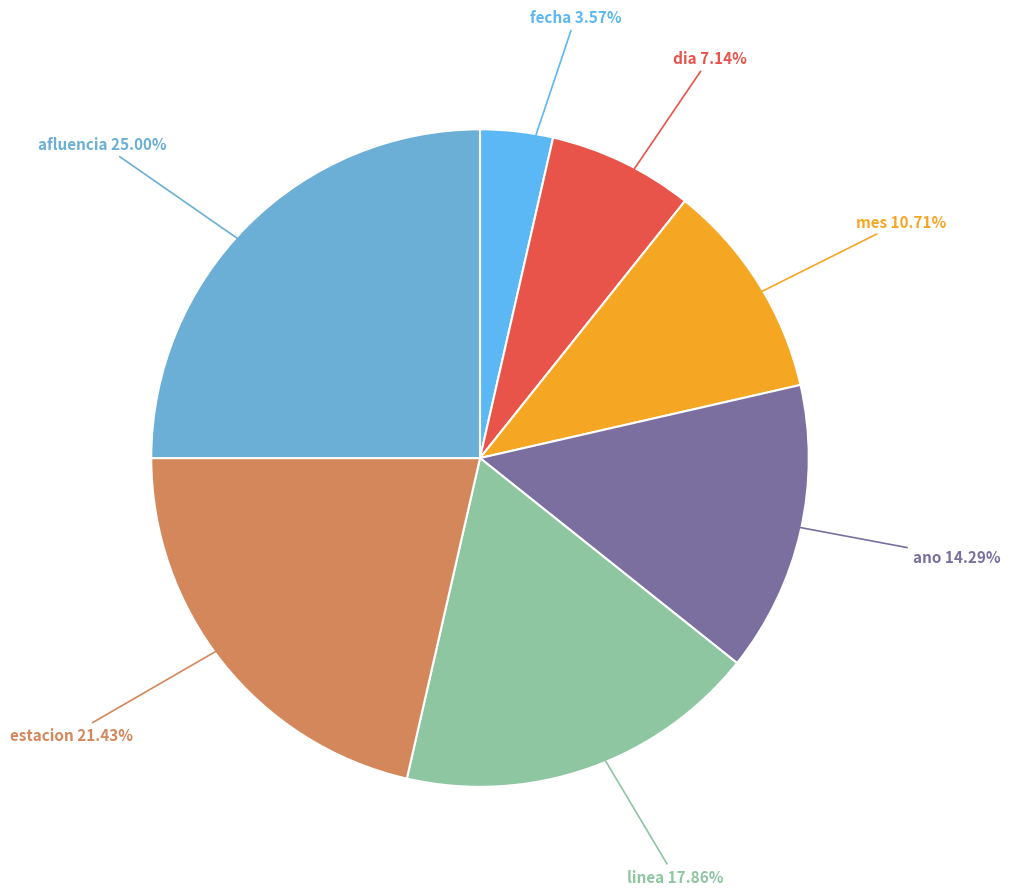

Is there a majority slice in this chart?

No